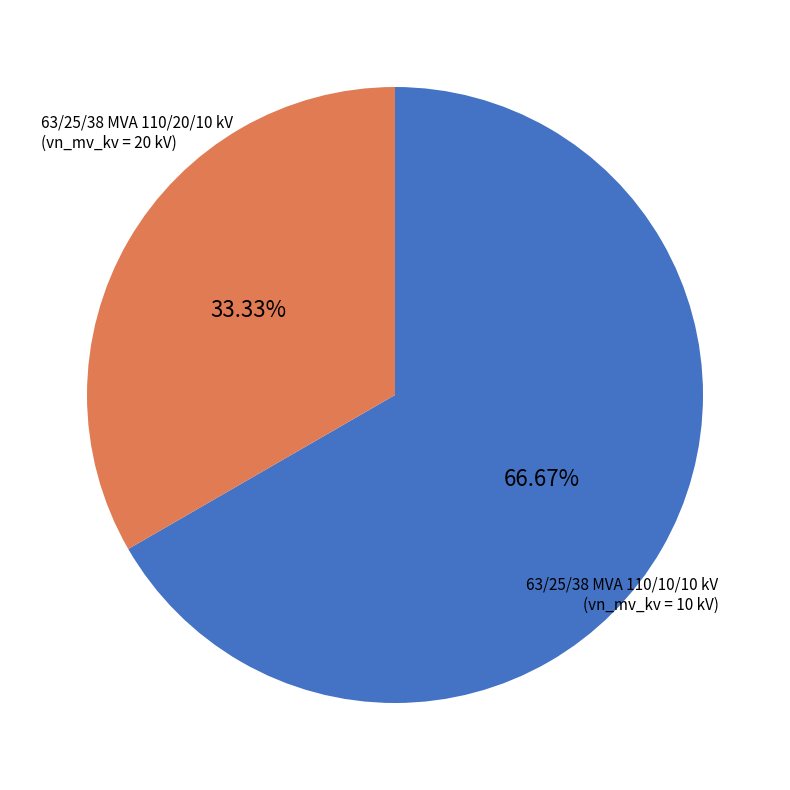

Is there a majority slice in this chart?

Yes